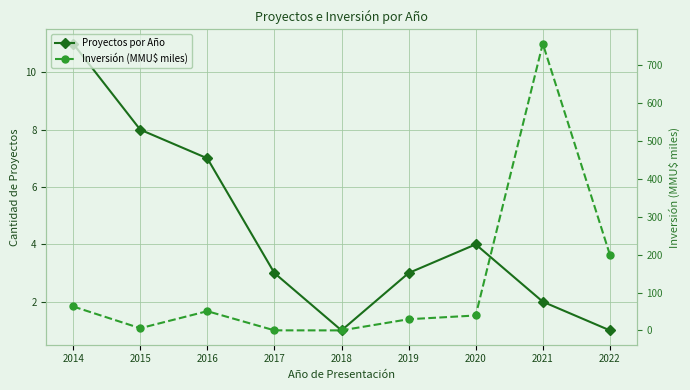

List the labels in order of Inversión (MMU$ miles) value, largest first.

2021, 2022, 2014, 2016, 2020, 2019, 2015, 2017, 2018